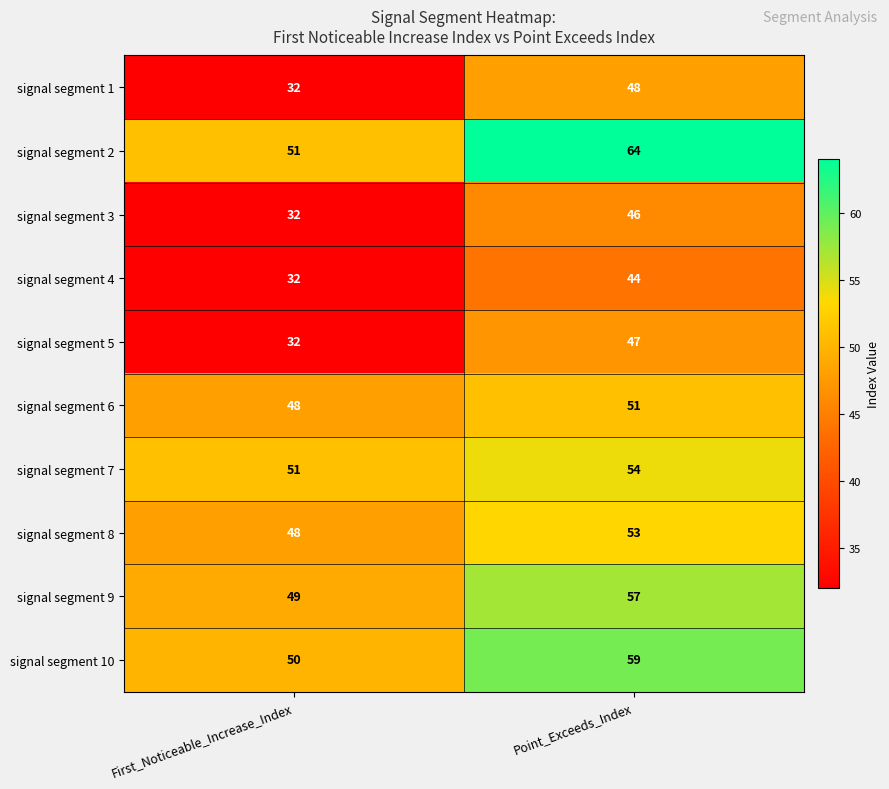

What is the difference between the highest and lowest values at Point_Exceeds_Index?

20